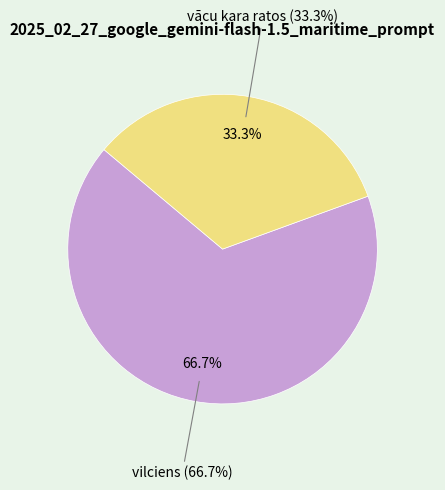

Between vācu kara ratos and vilciens, which is larger?

vilciens